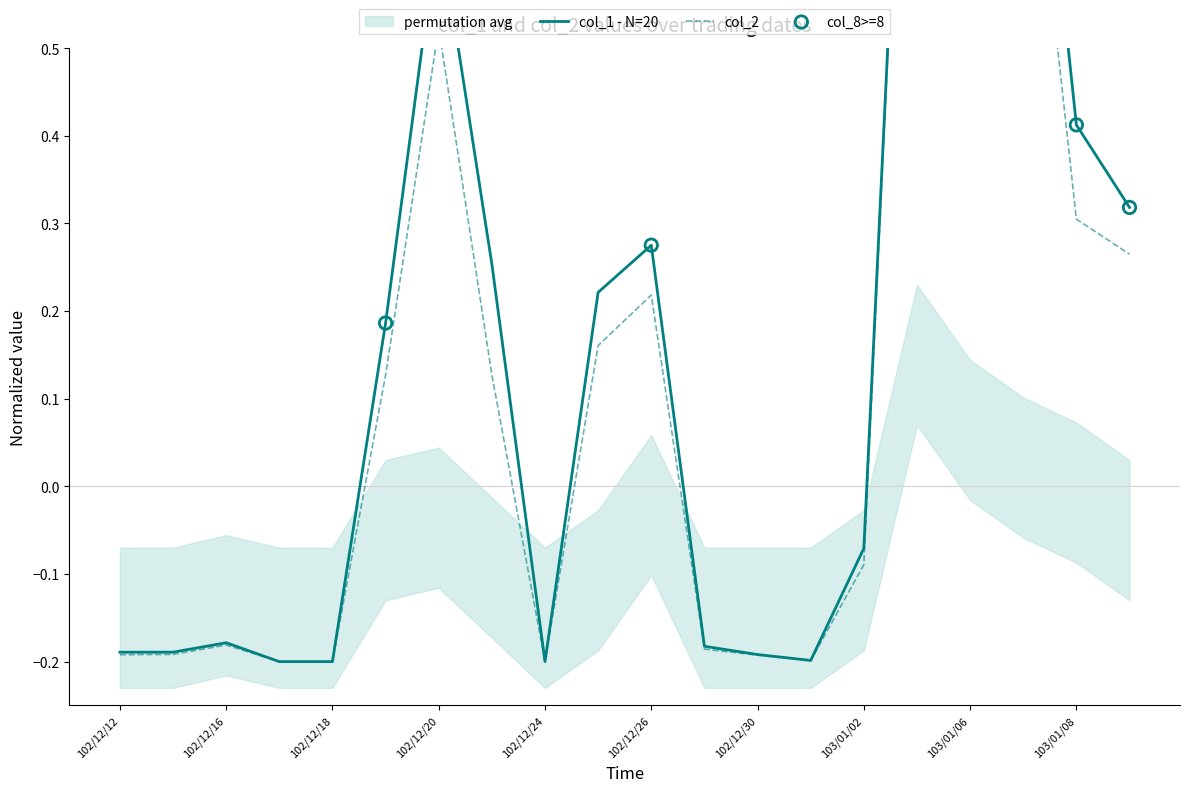

At how many categories does at least one series exceed 1?

2